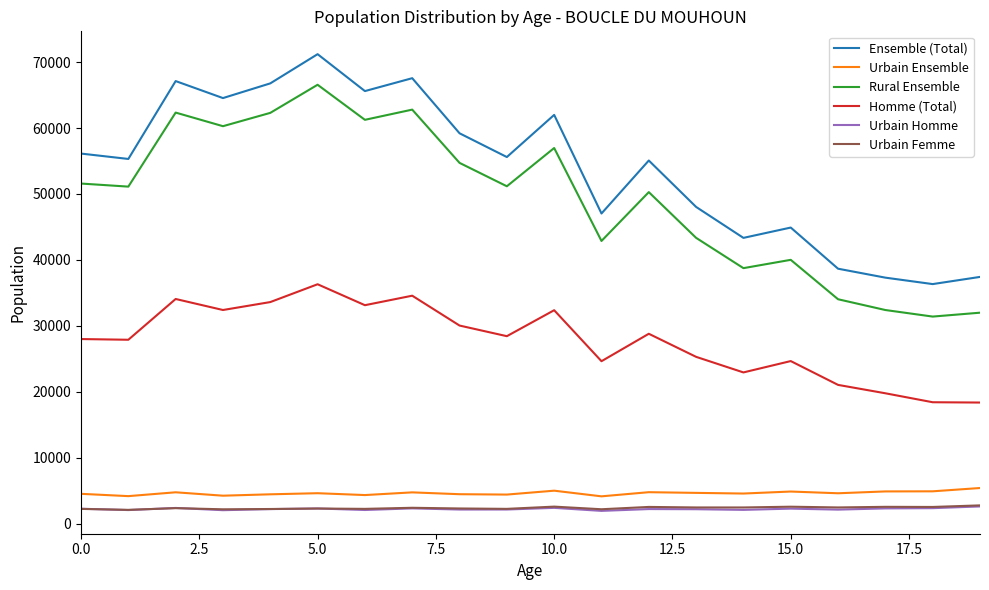

True or false: Homme (Total) and Urbain Femme intersect in this chart.

False